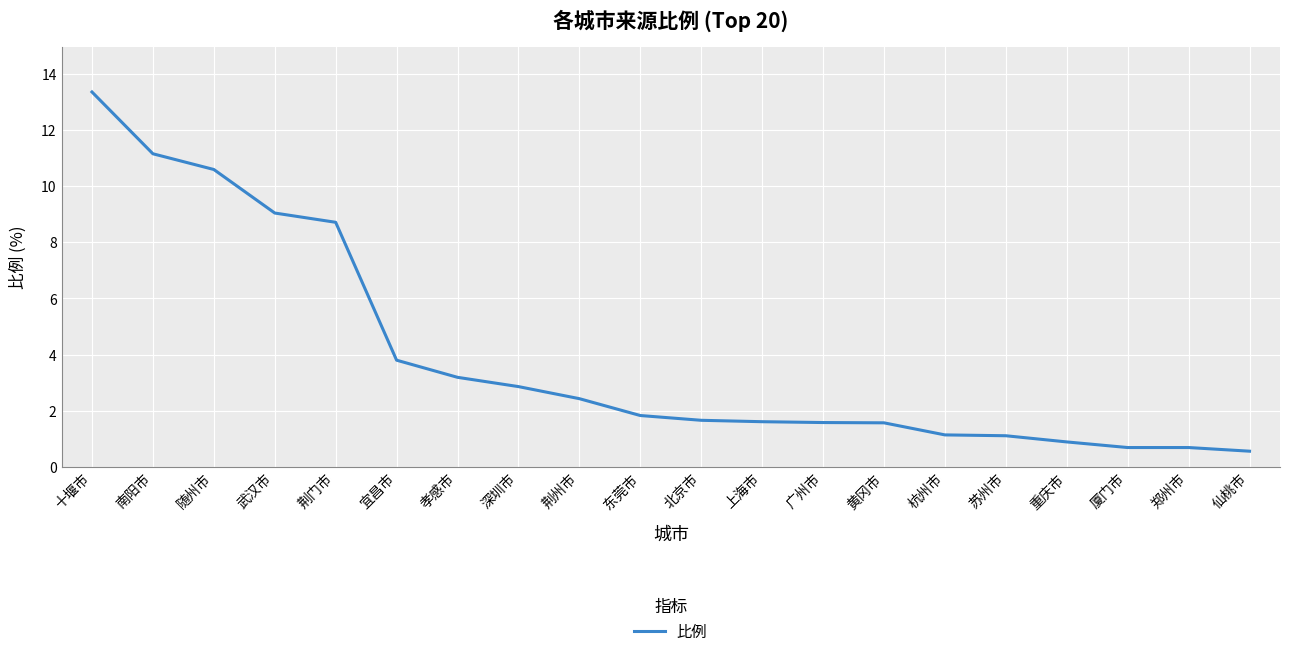

What is the approximate value at 深圳市?

2.9